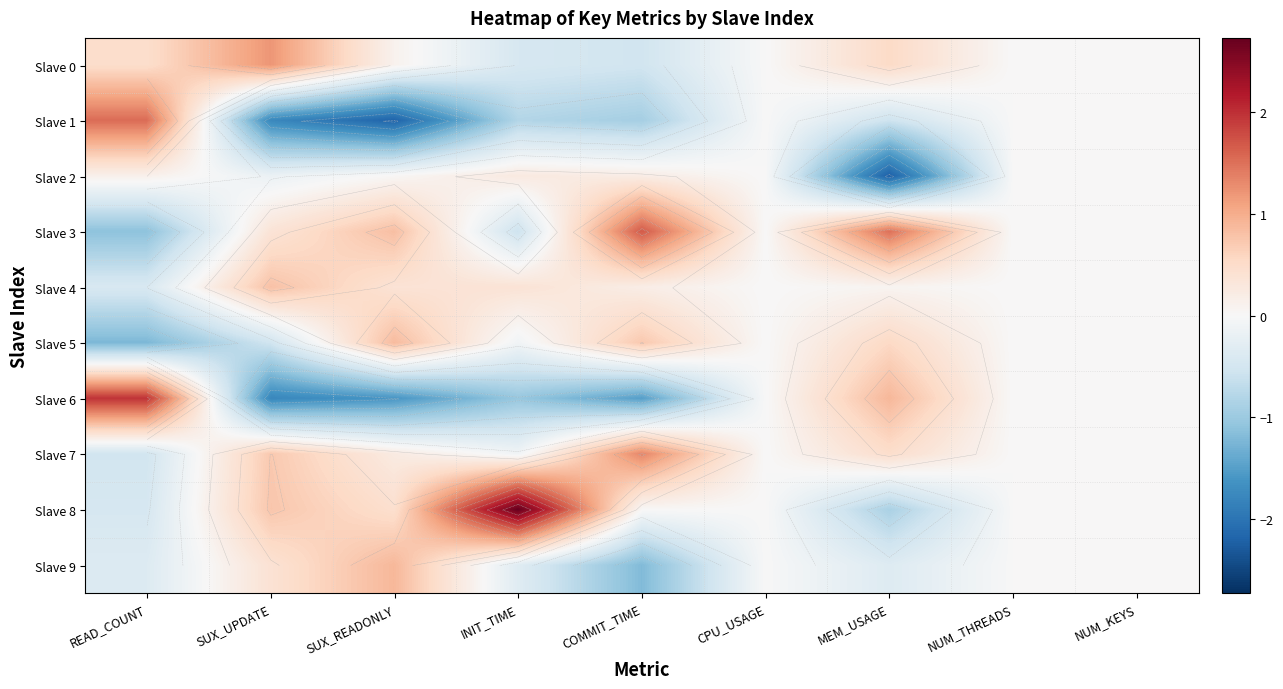

At which label does Slave 1 reach its minimum?

SUX_READONLY